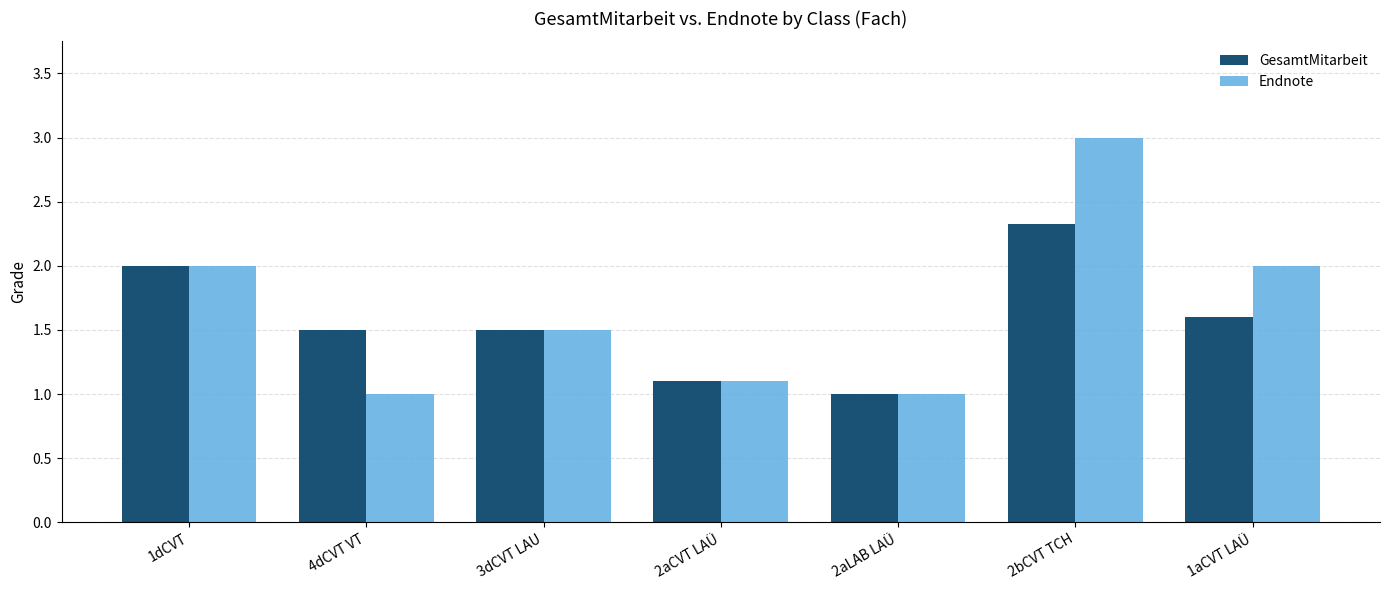

What is the difference between the maximum and minimum values in the Endnote series?

2.0